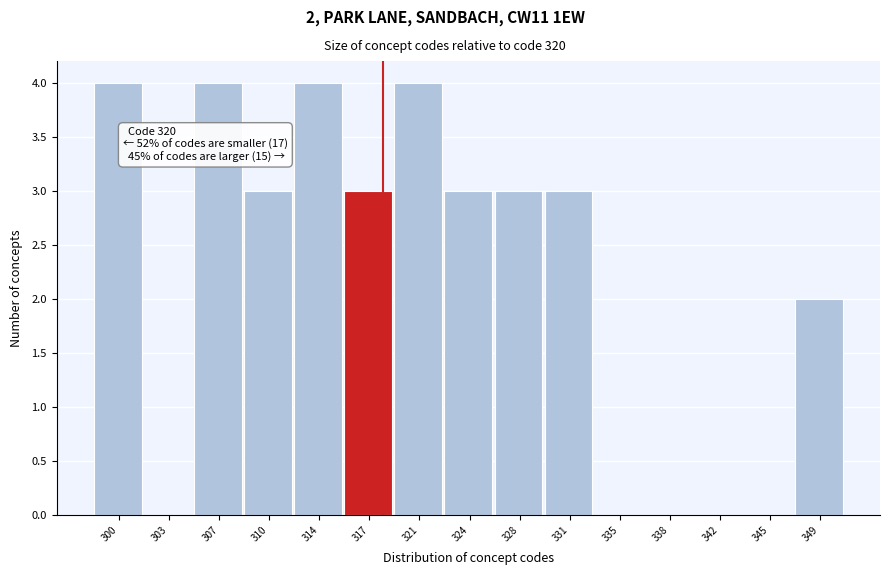

Reading right to left, list all the values displayed in this chart.

349=2	345=0	342=0	338=0	335=0	331=3	328=3	324=3	321=4	317=3	314=4	310=3	307=4	303=0	300=4